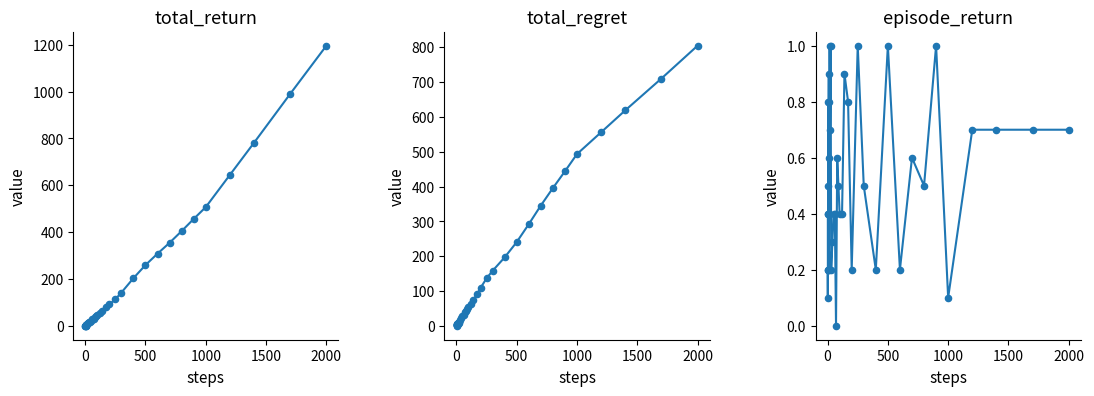

Which series has the largest total across all categories?

total_return